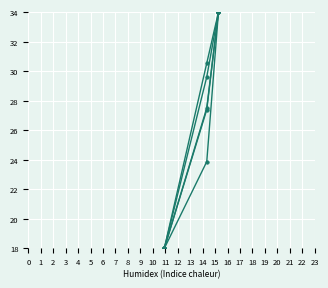

How many lines are shown in the chart?

5